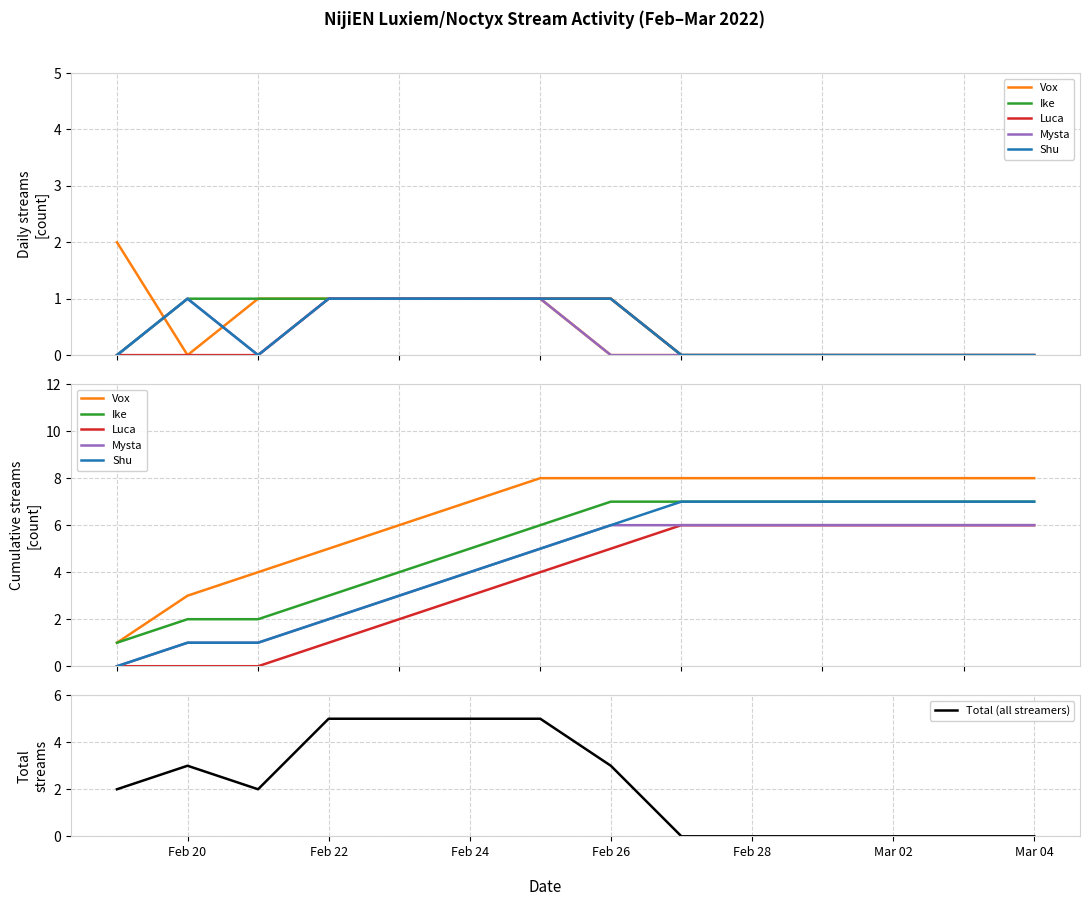

The Total (all streamers) series shows 3 at Feb 26. True or false?

True